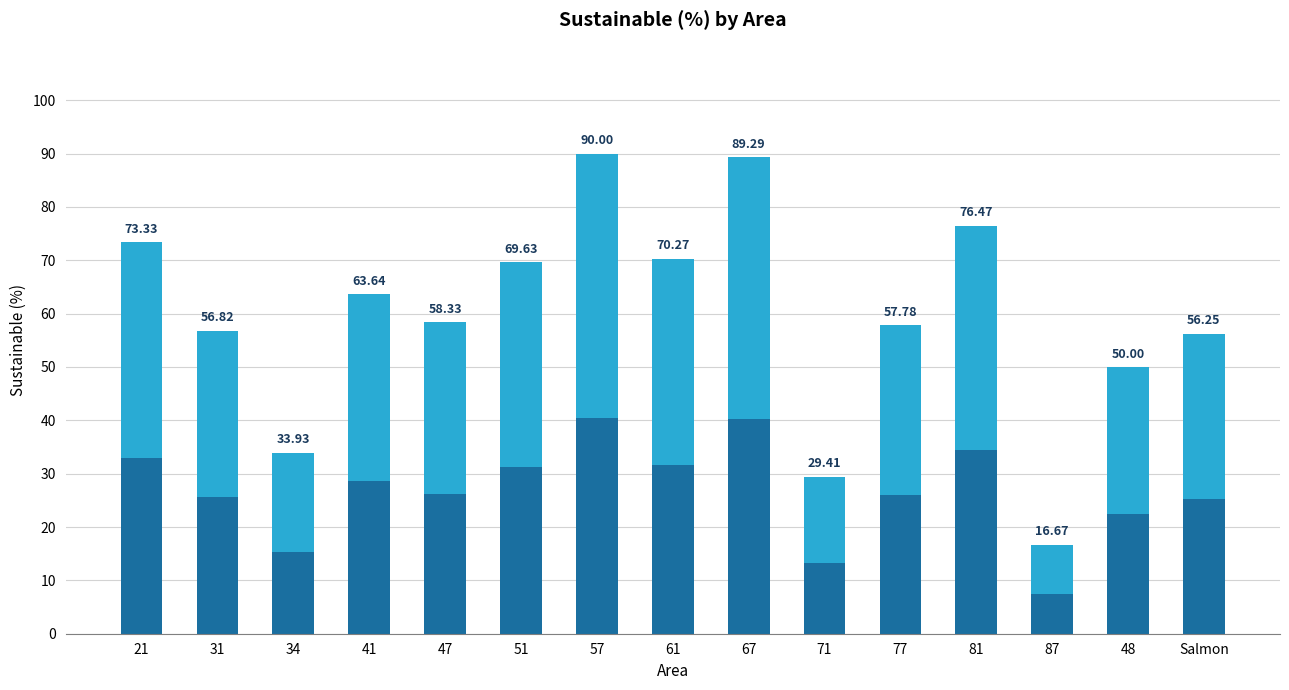

True or false: the data shows 108.2 at 51.

False